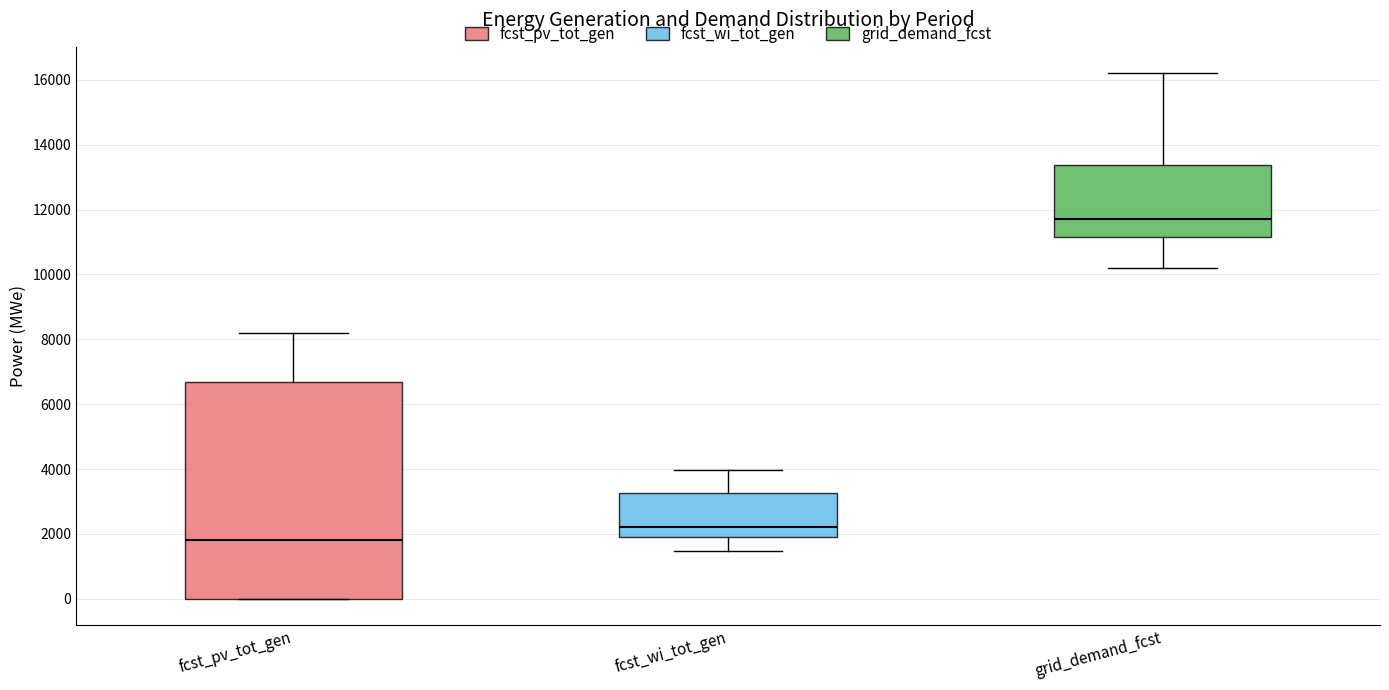

Reading left to right, transcribe this box plot: for each box, give where its median line is, the range the box spans, and where its two whiskers end, as read against the y-axis. The values are not printed on the chart, so give them approximately, as read against the axis.

fcst_pv_tot_gen: median 1800, box 0 to 6600, whiskers 0 to 8200
fcst_wi_tot_gen: median 2200, box 1800 to 3200, whiskers 1400 to 4000
grid_demand_fcst: median 11800, box 11200 to 13400, whiskers 10200 to 16200